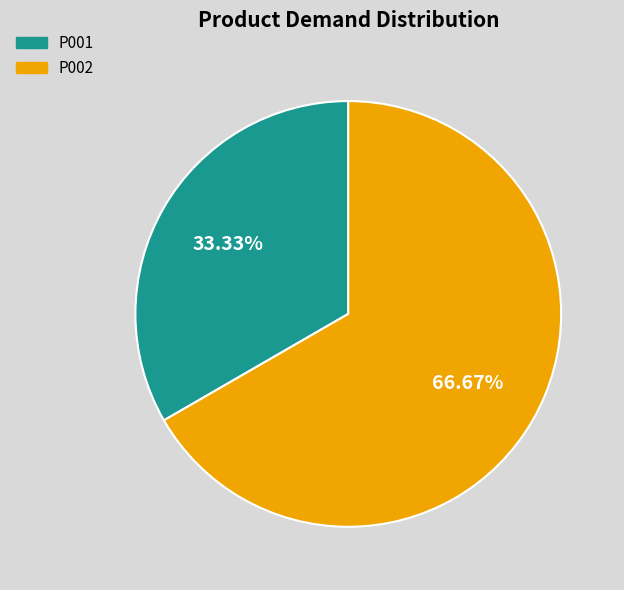

To the nearest percent, what portion does P001 represent?

33%